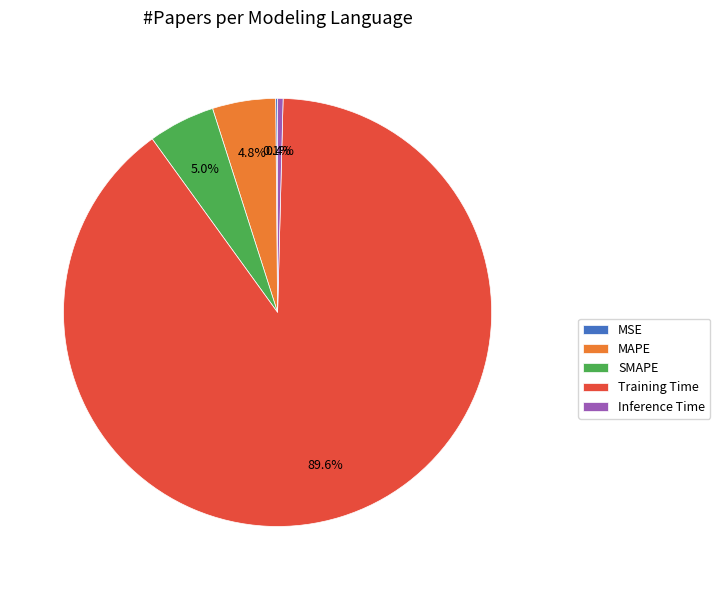

Which slice represents more than half of the pie?

Training Time